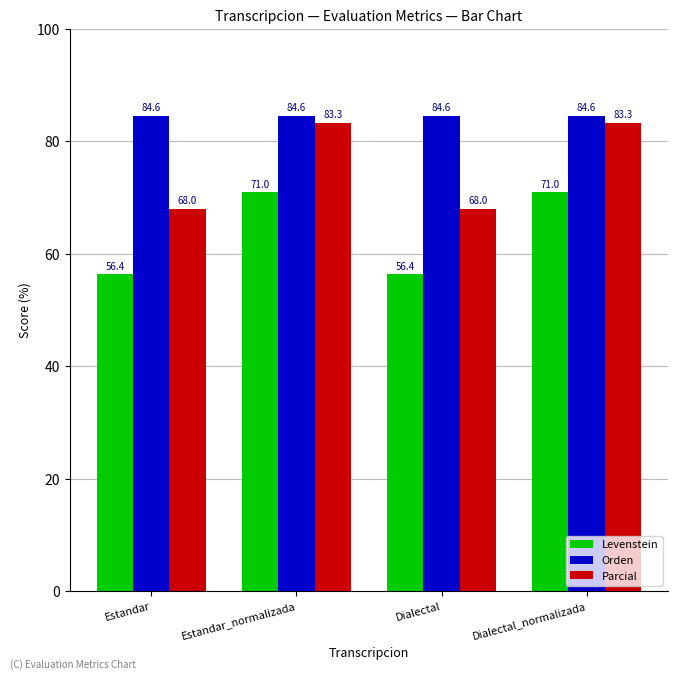

Which series has the largest total across all categories?

Orden